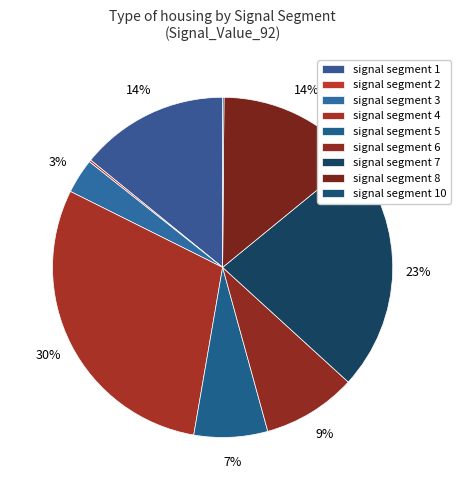

Which category has the biggest portion of the pie?

signal segment 4